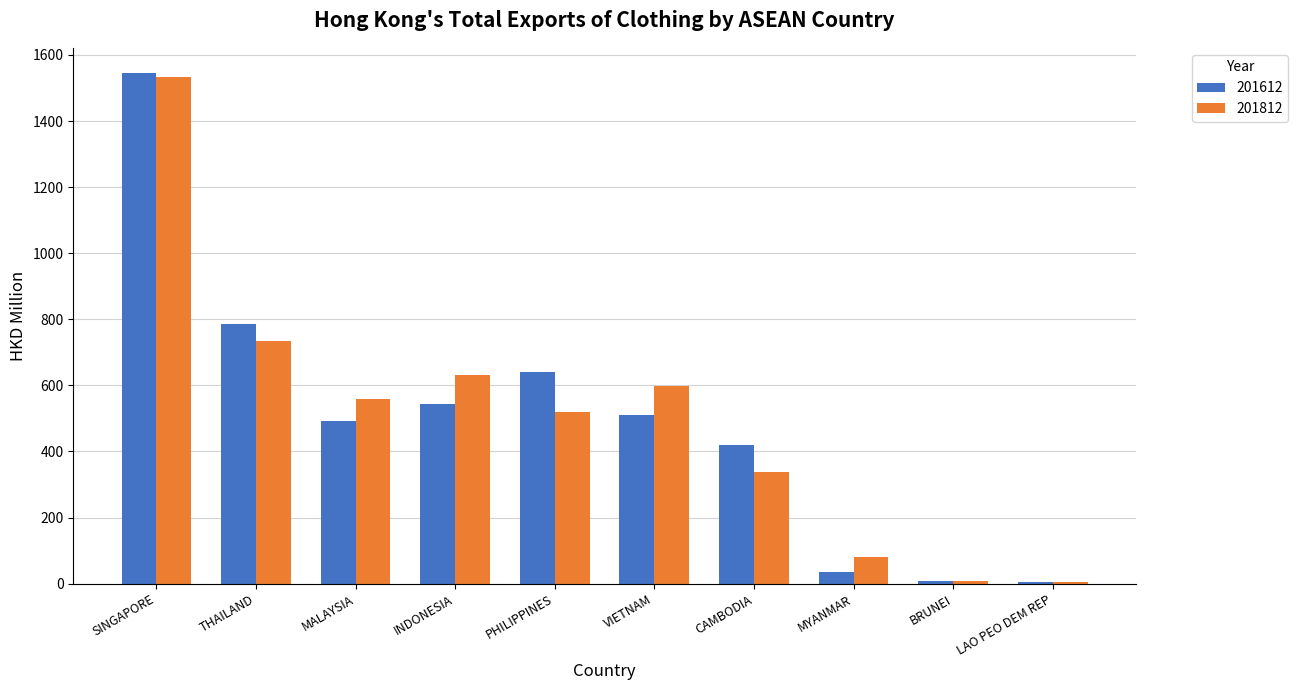

Between SINGAPORE and VIETNAM, which series saw the biggest shift?

201612